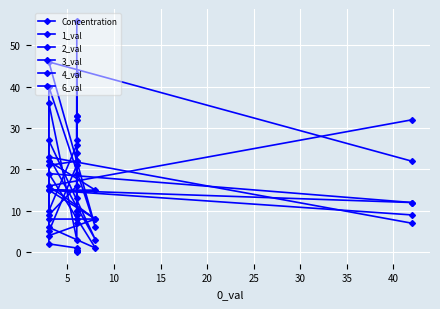

The Concentration series shows 3.1 at 20. True or false?

False